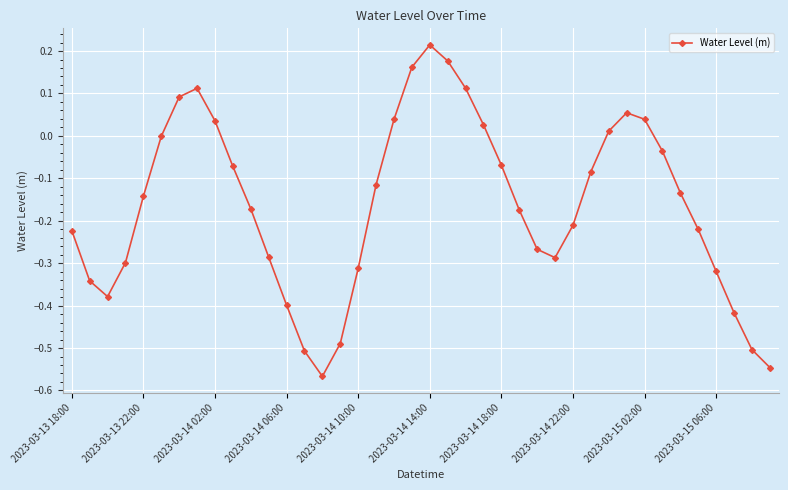

What is the difference between the maximum and minimum values?

0.8